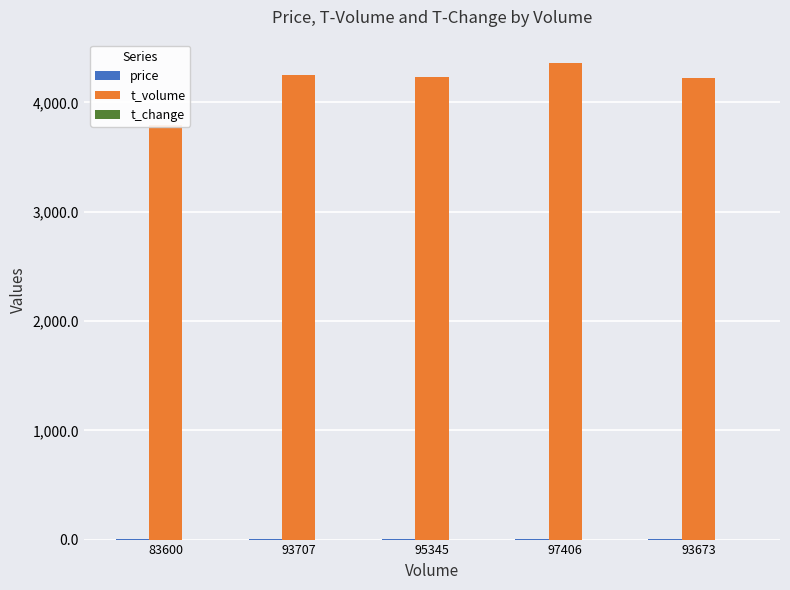

What is the label of the 5th bar from the left?

93673